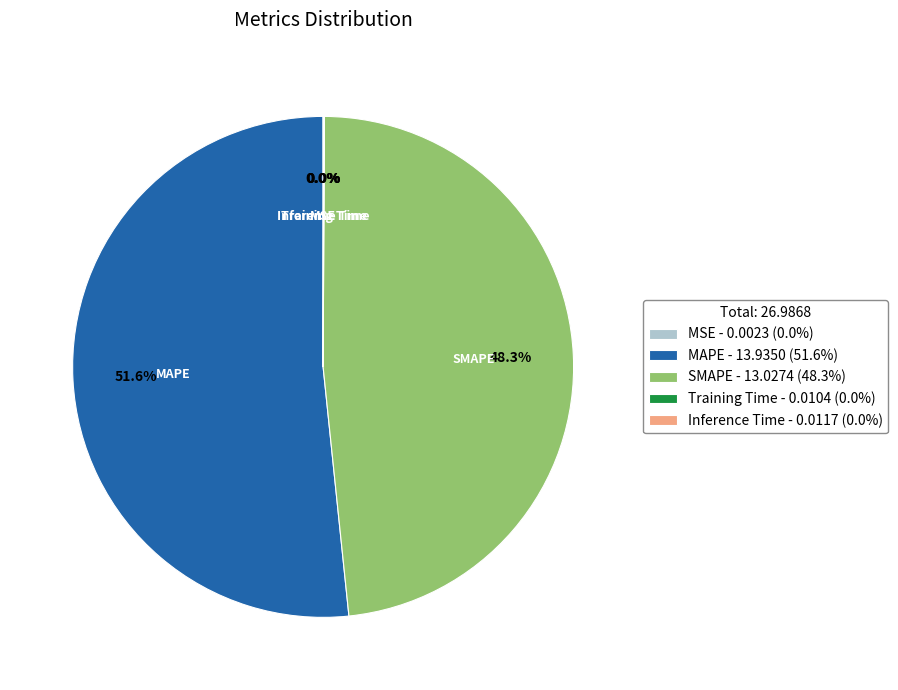

Is the sum of MAPE - 13.9350 (51.6%) and SMAPE - 13.0274 (48.3%) greater than half?

Yes